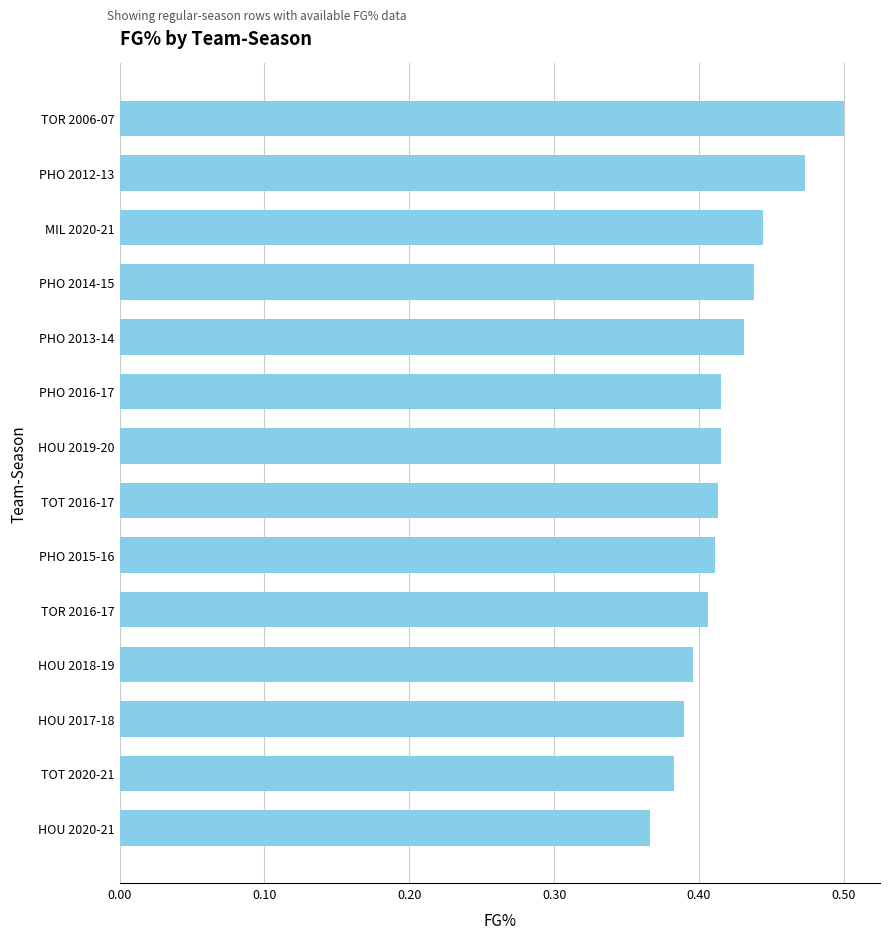

Which has a higher value, MIL 2020-21 or HOU 2020-21?

MIL 2020-21